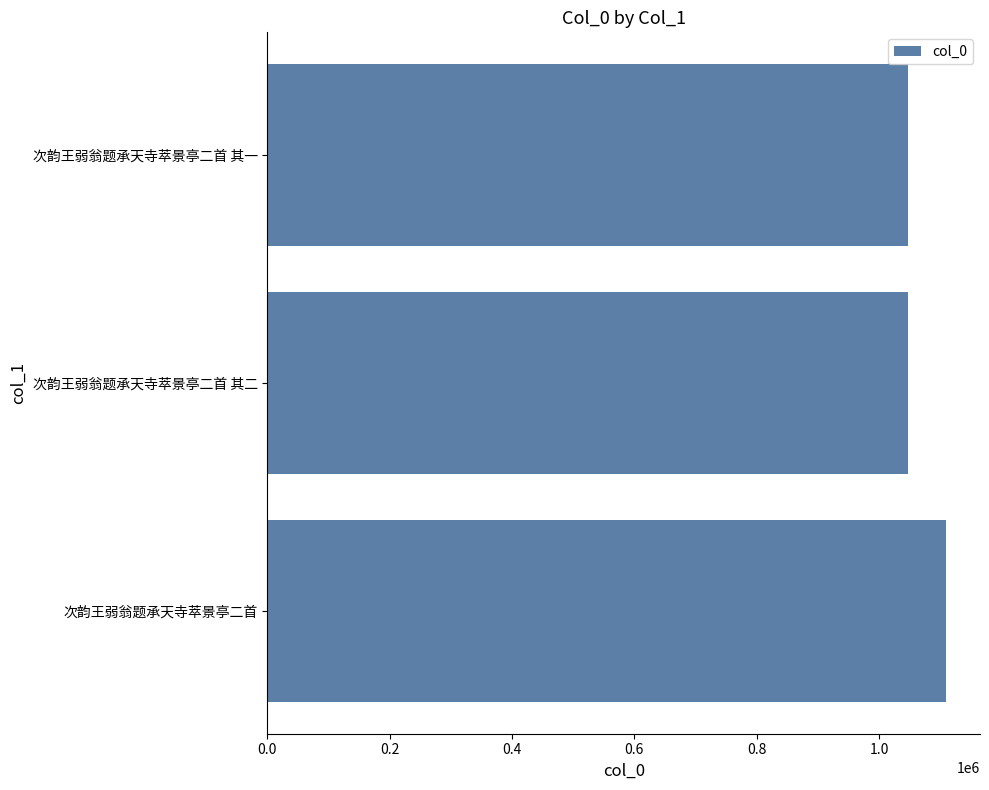

What is the greatest value displayed?

1109525